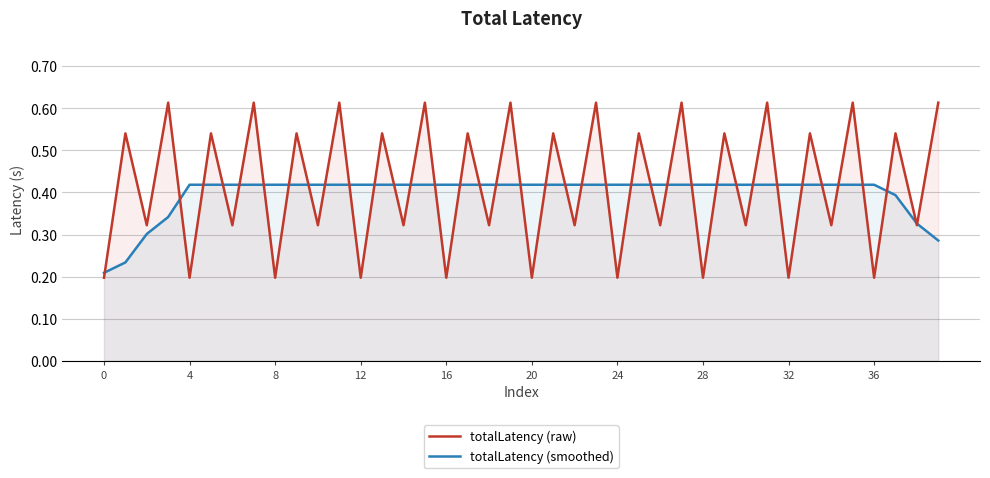

What is the average value of the totalLatency (smoothed) series?

0.4